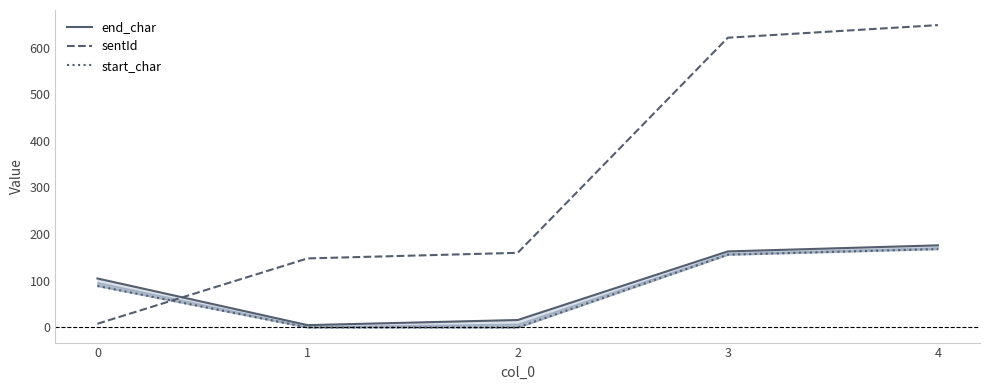

How many interior local valleys does the end_char series have?

1